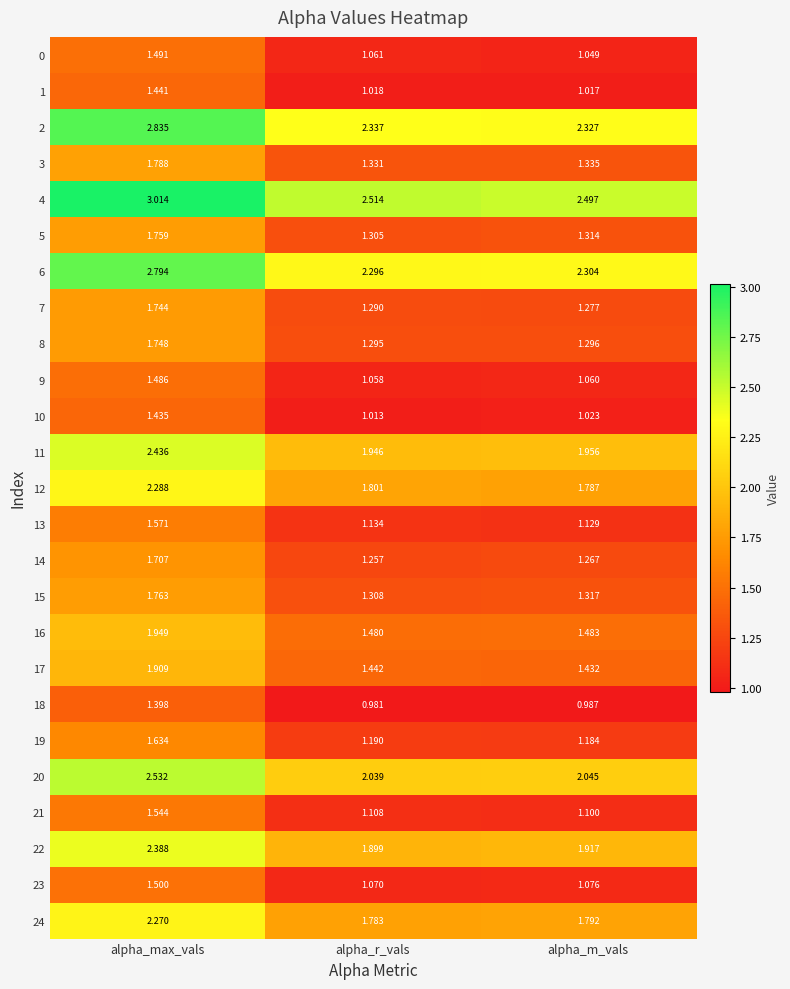

At which category is the sum across all series the highest?

alpha_max_vals